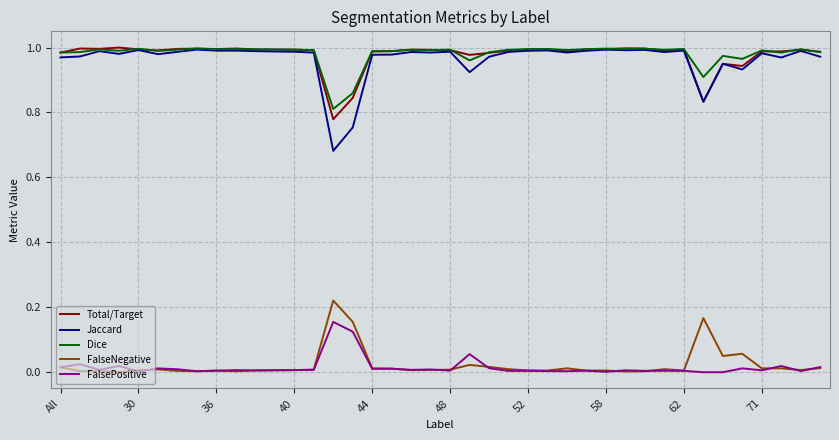

True or false: Dice and FalseNegative intersect in this chart.

False